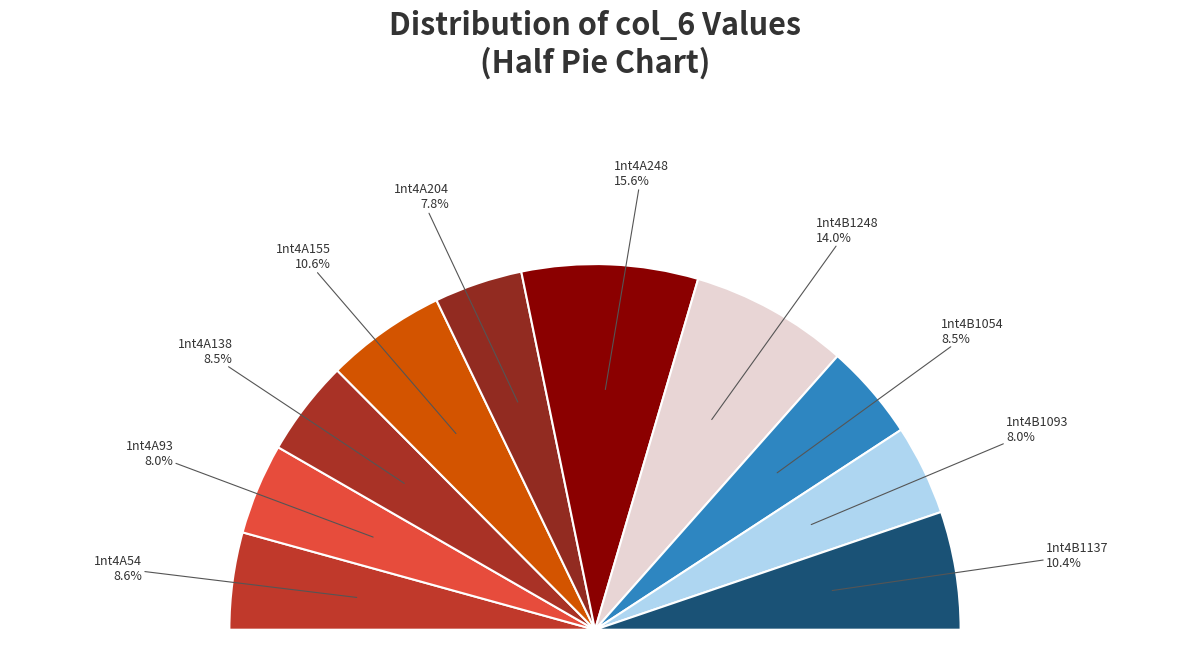

Which has a higher value, 1nt4B1137 or 1nt4A248?

1nt4A248